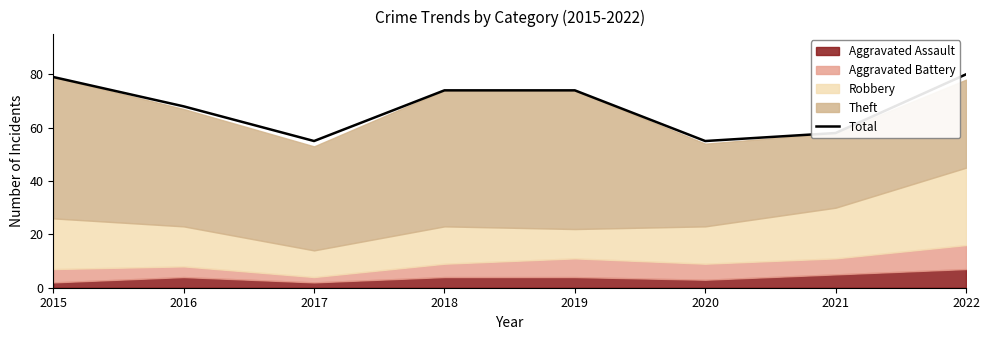

What is the sum of all values?

543